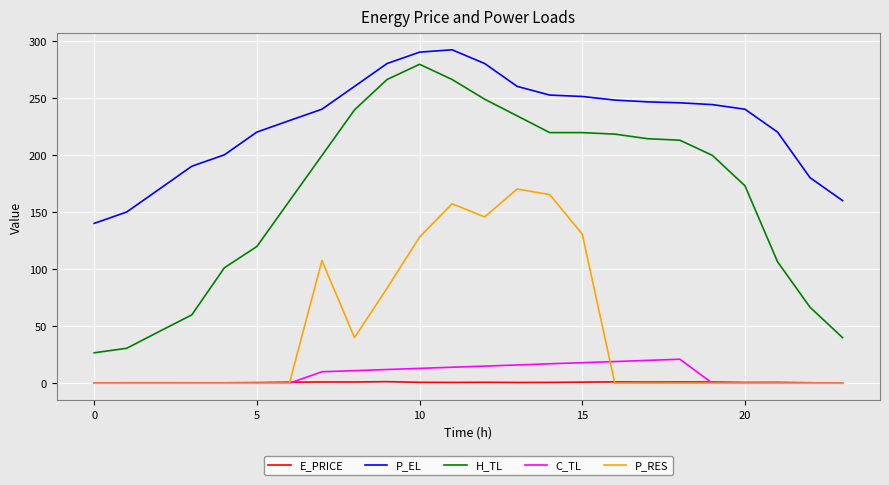

What is the greatest value displayed?

292.0